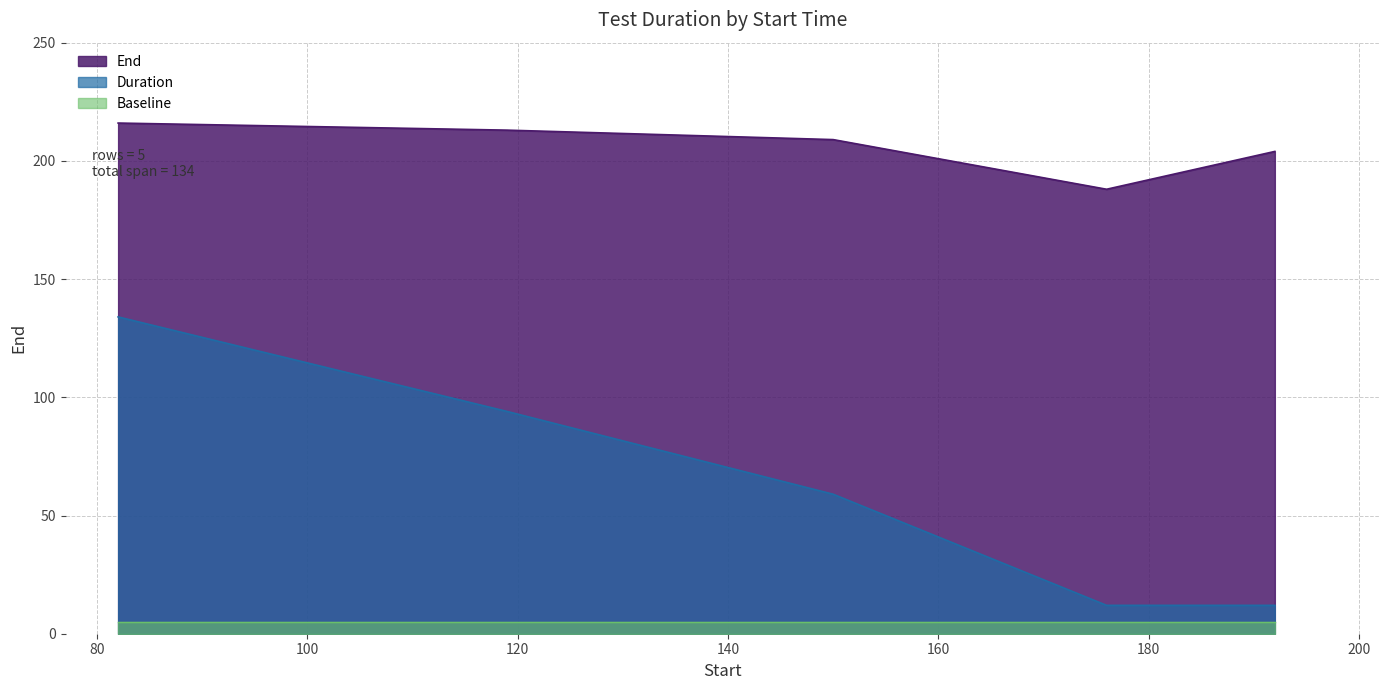

What is the value of the 3rd point from the left?

209